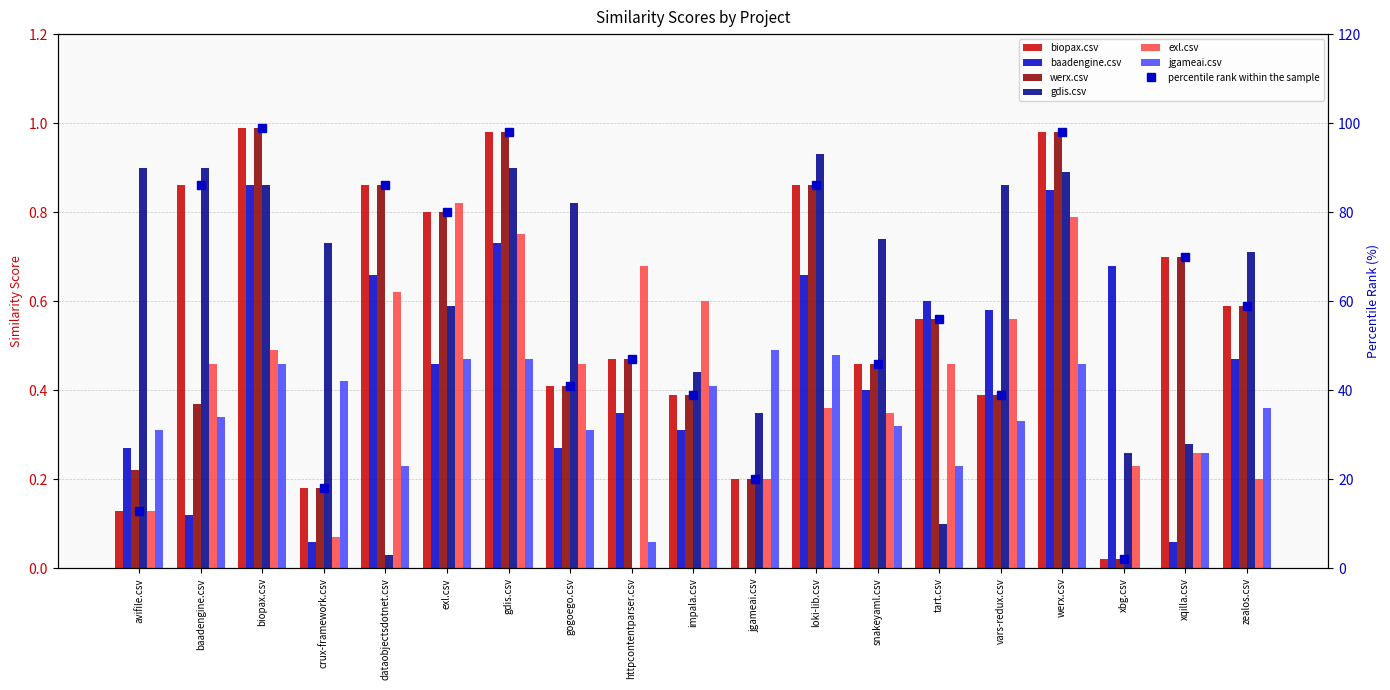

What is the value of the werx.csv bar at the 19th from the left?

0.6